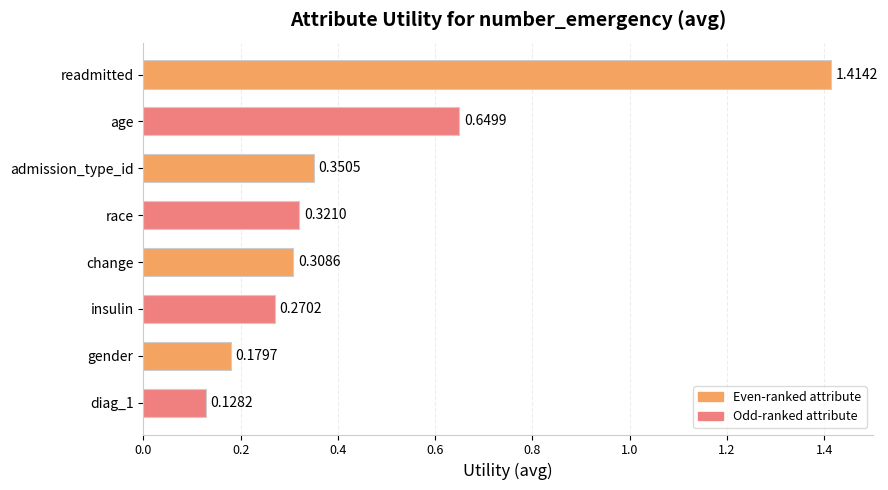

What is the label of the 7th bar from the top?

gender